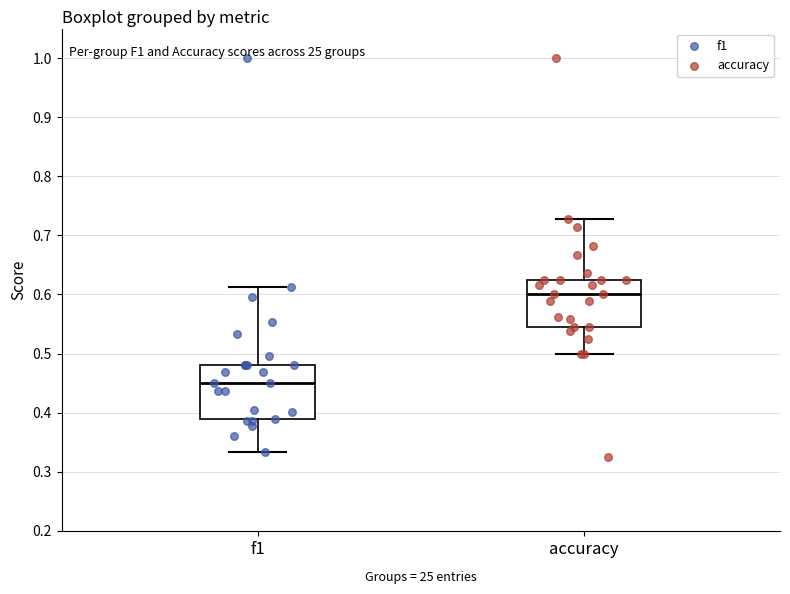

Where does the upper whisker of the box for accuracy end on the y-axis? The values are not printed on the chart, so give them approximately, as read against the axis.

0.73